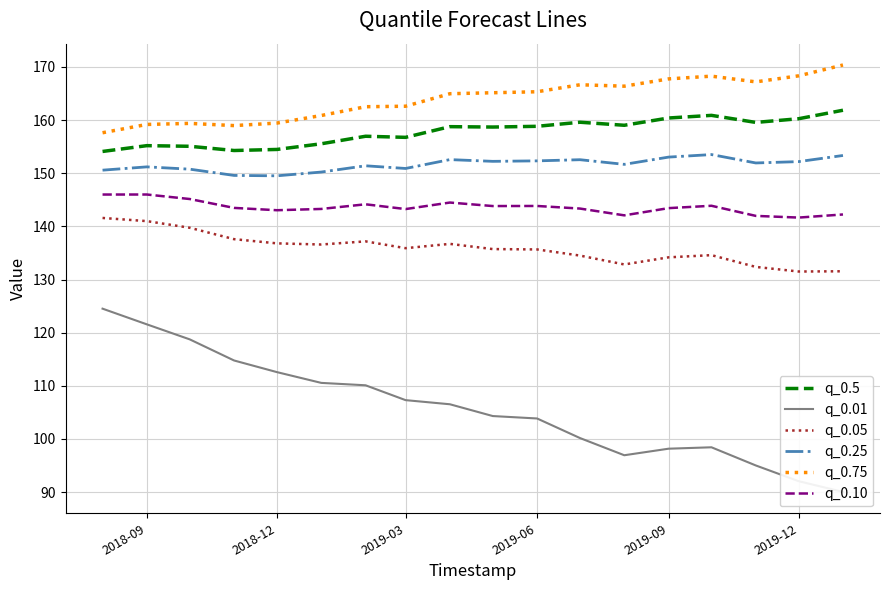

What is the minimum value for q_0.75?

157.6